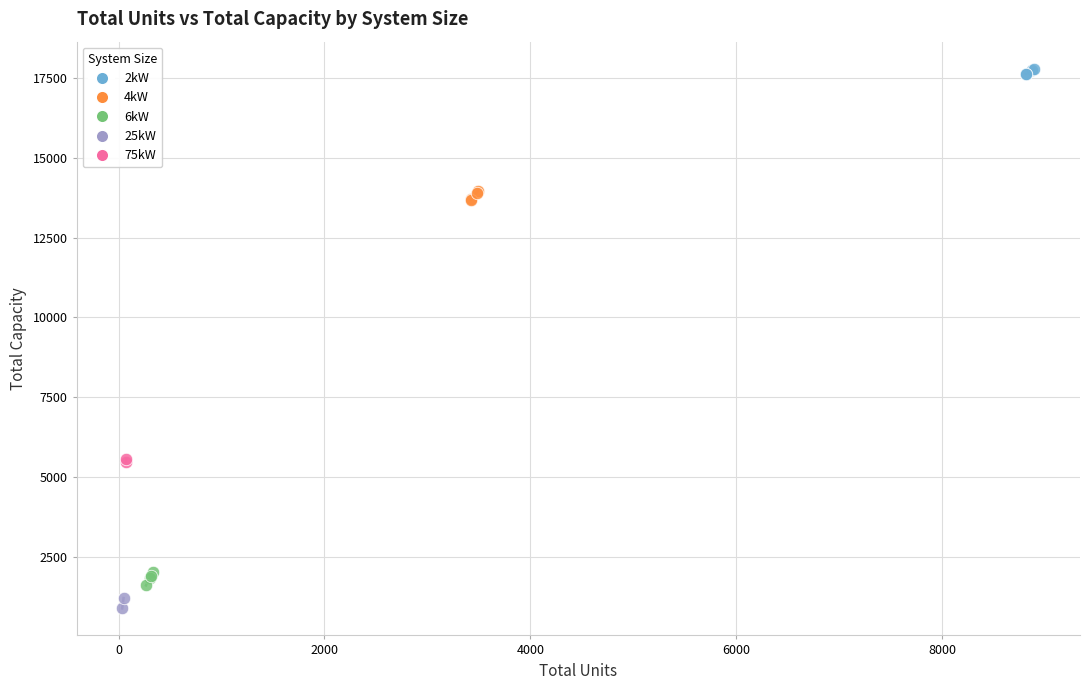

What are all the series names shown in the legend?

2kW, 4kW, 6kW, 25kW, 75kW